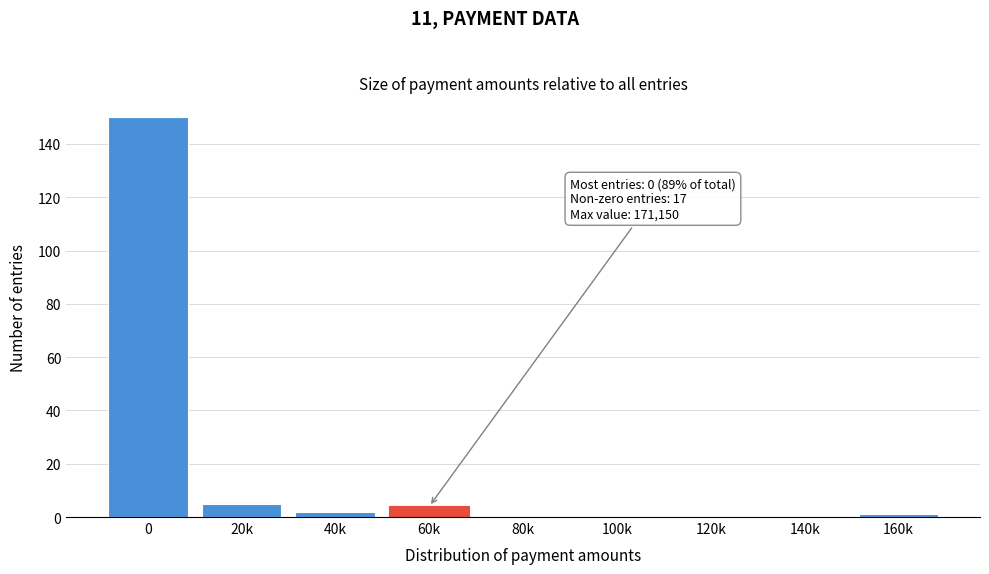

Reading left to right, list all the values displayed in this chart.

0=150	20k=5	40k=2	60k=4	80k=0	100k=0	120k=0	140k=0	160k=1